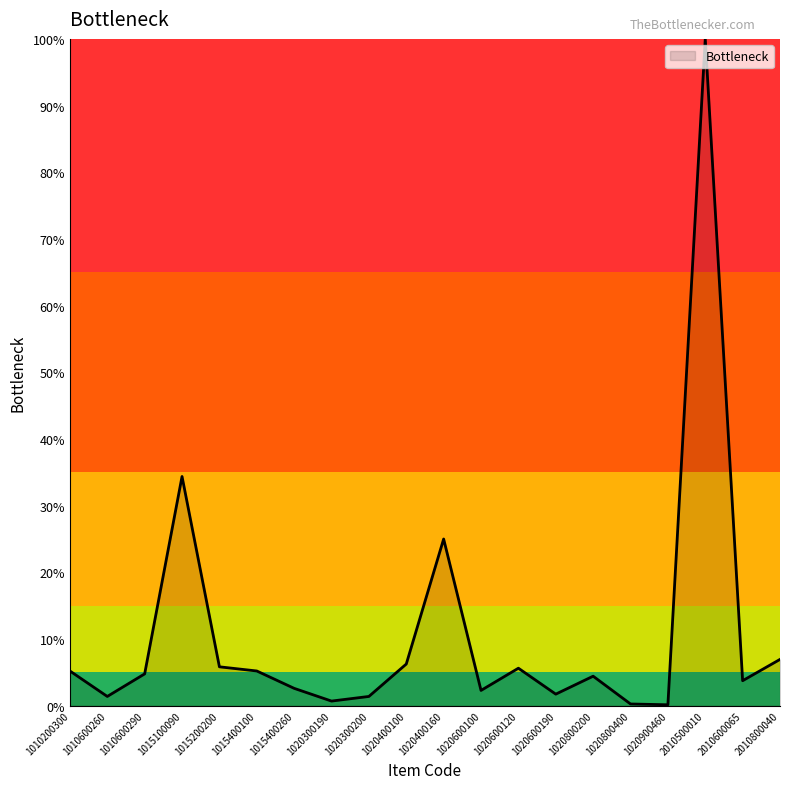

Read the value at 2010800040.

6.9